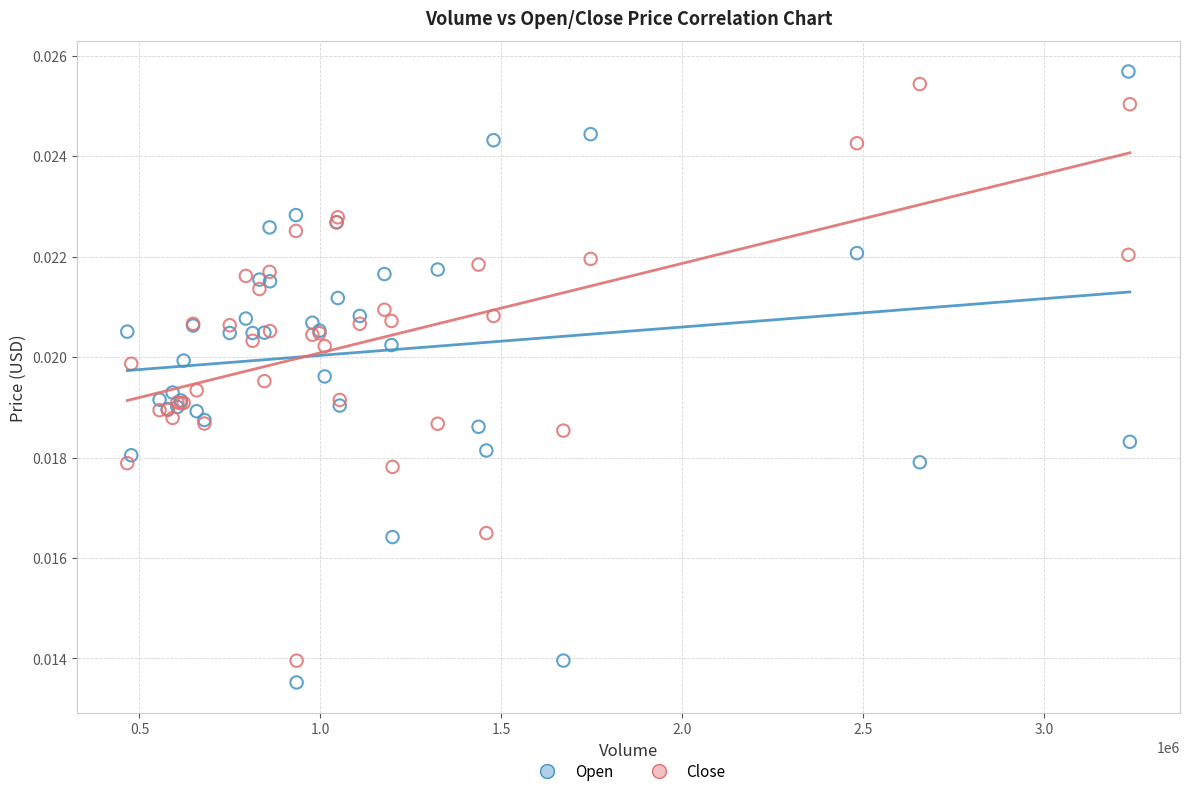

Which series contains the highest Y value?

Open